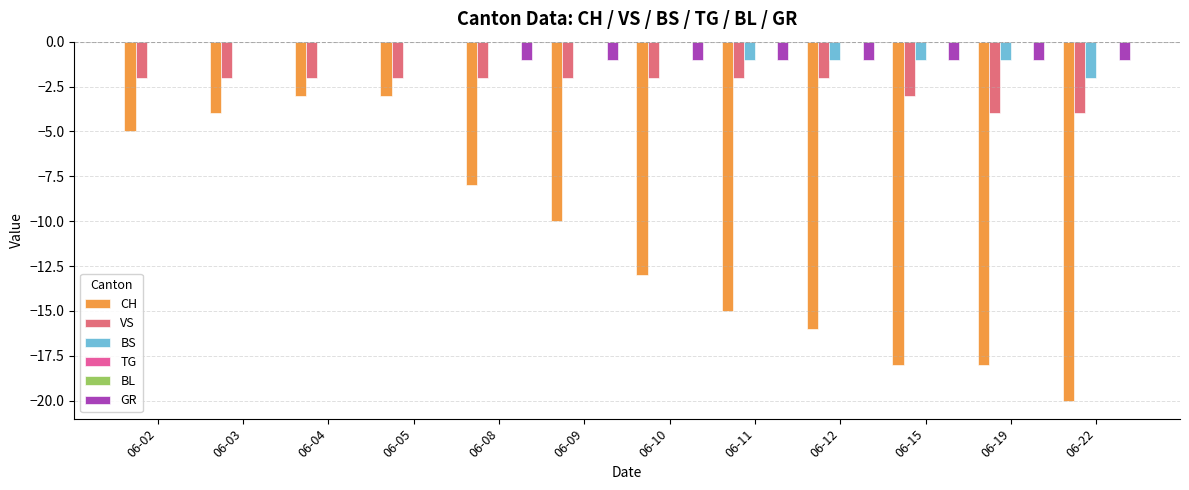

What is the difference between the maximum and second lowest values in the VS series?

2